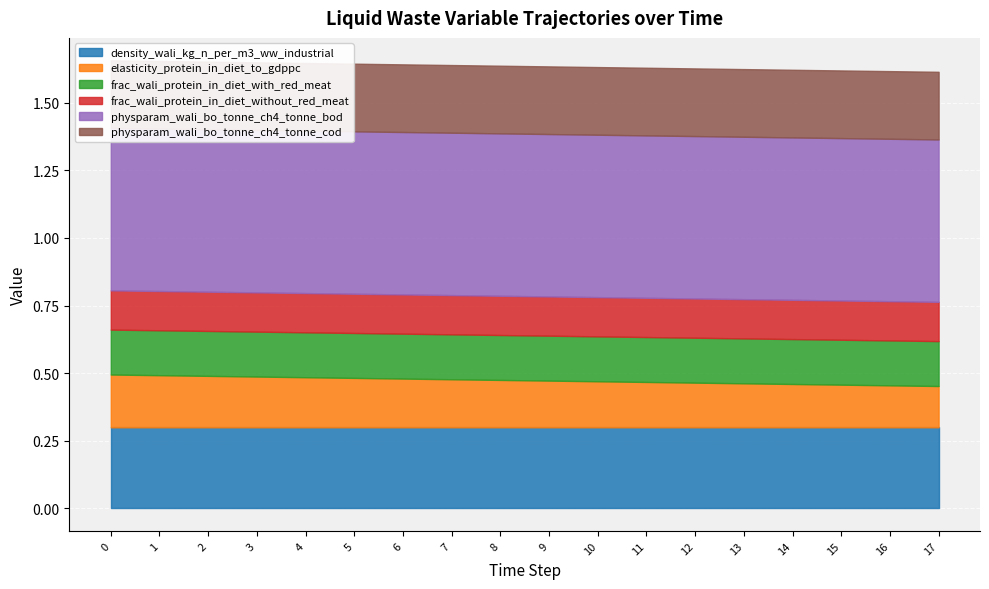

What is the spread (max minus min) of values at 17?

0.5